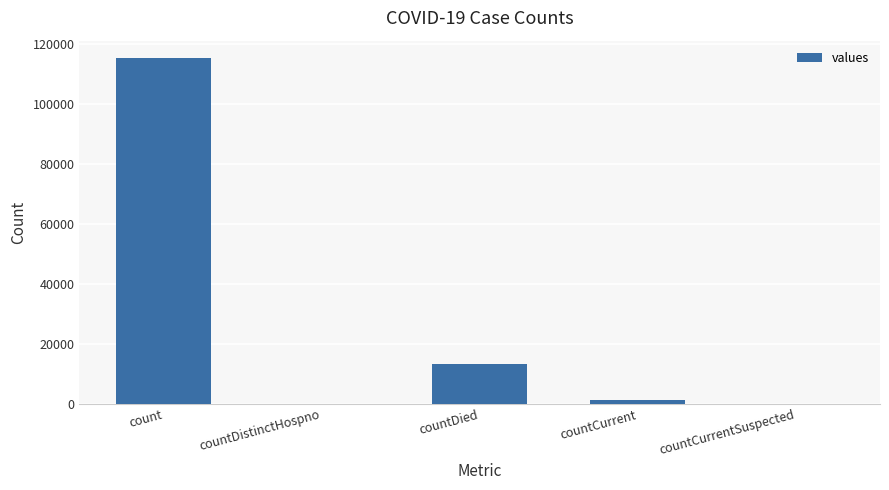

True or false: the data shows 65727 at count.

False